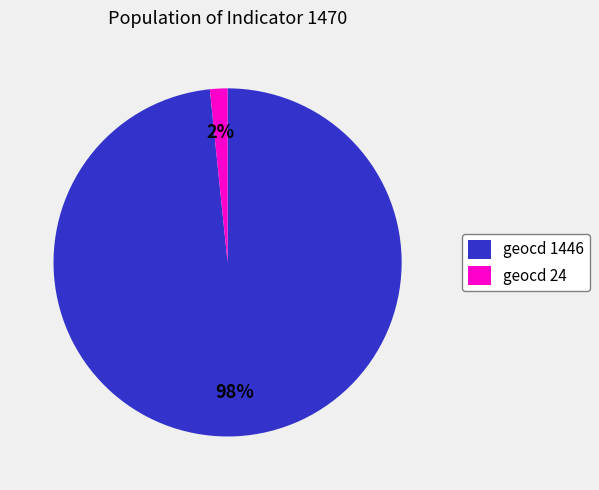

To the nearest percent, what is the average slice percentage?

50%